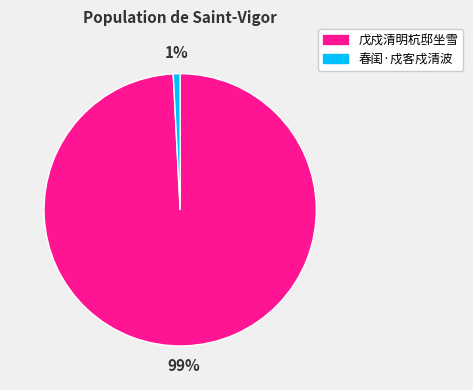

Between 戊戍清明杭邸坐雪 and 春闺·戍客戍清波, which is larger?

戊戍清明杭邸坐雪